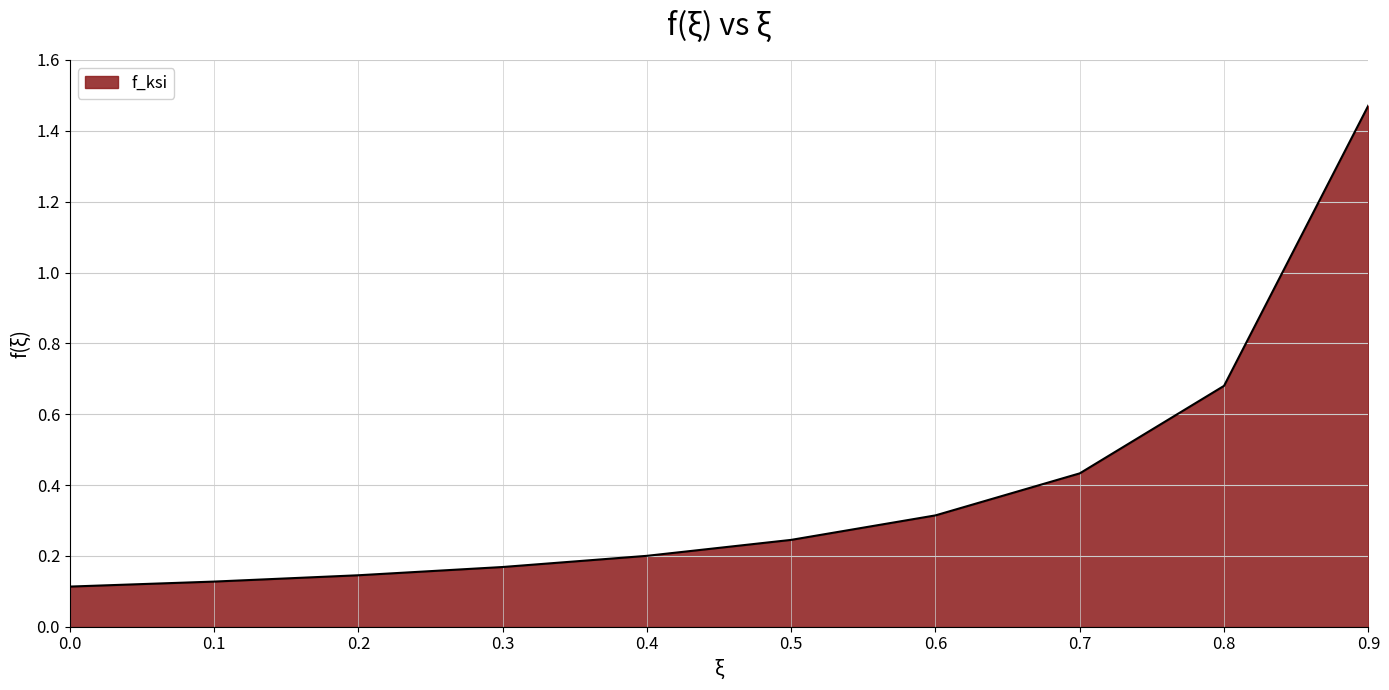

The value at 0.5 is 0.2. True or false?

True